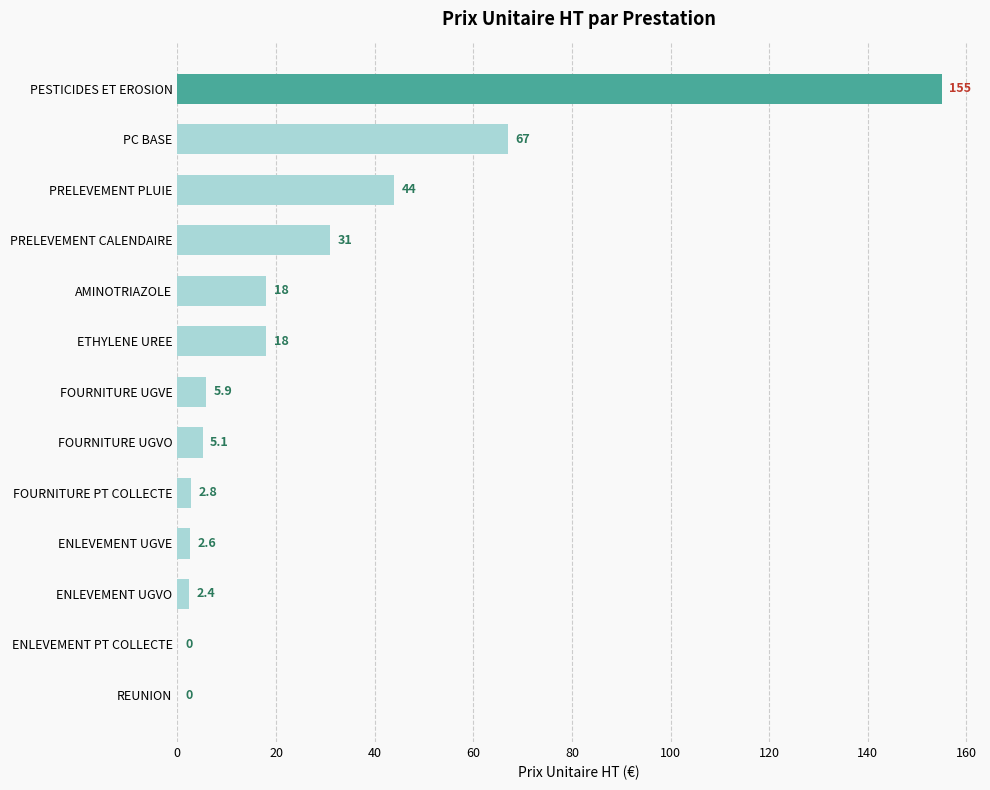

How many values exceed 5?

8